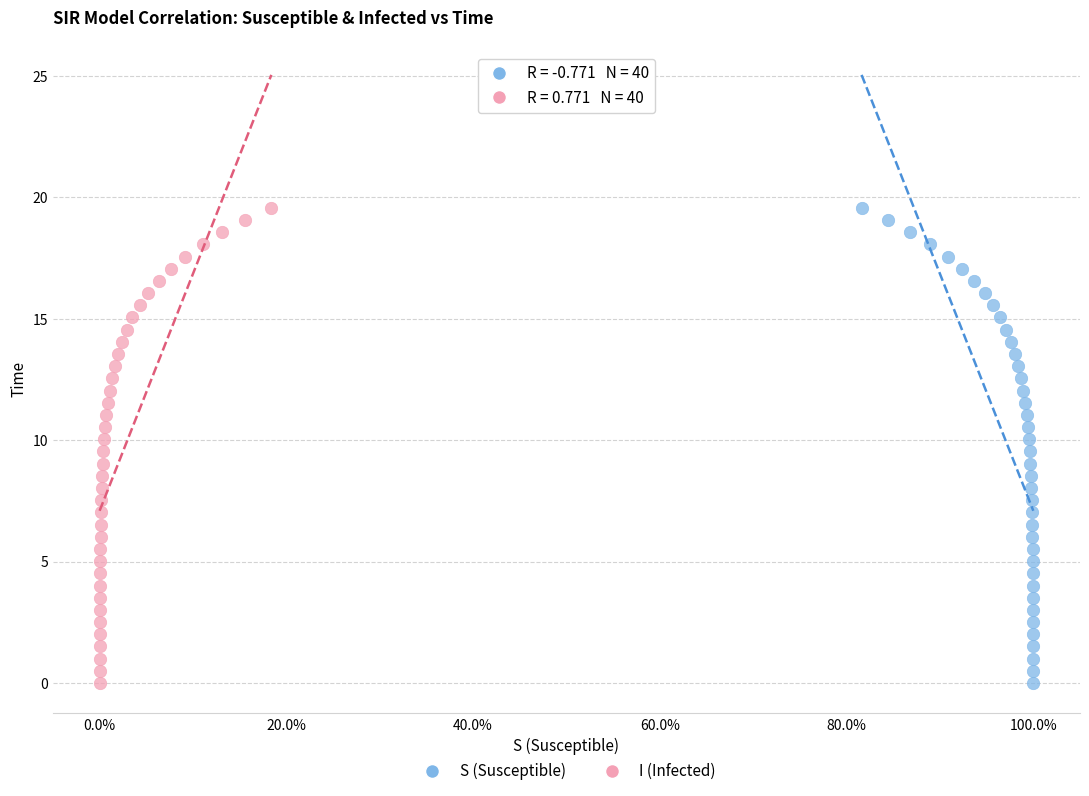

What are all the series names shown in the legend?

S (Susceptible), I (Infected)